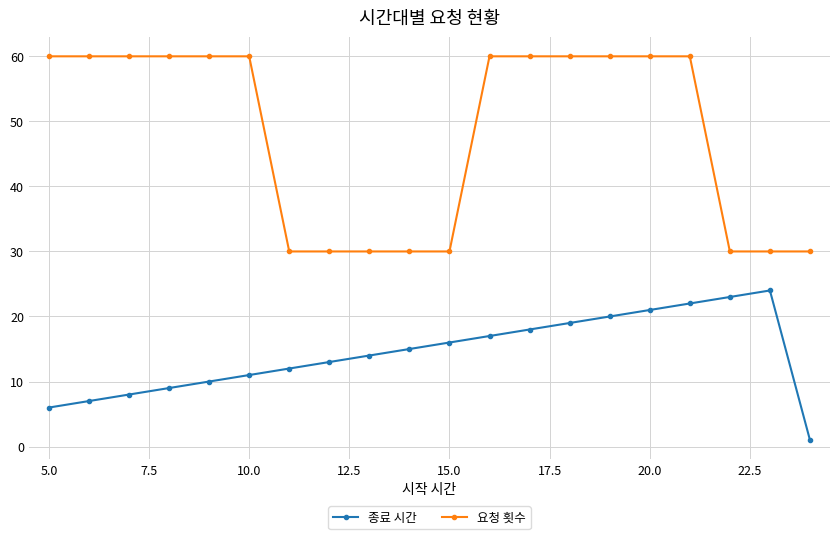

Reading right to left, what are all the values shown in this chart?

종료 시간: 1	24	23	22	21	20	19	18	17	16	15	14	13	12	11	10	9	8	7	6
요청 횟수: 30	30	30	60	60	60	60	60	60	30	30	30	30	30	60	60	60	60	60	60